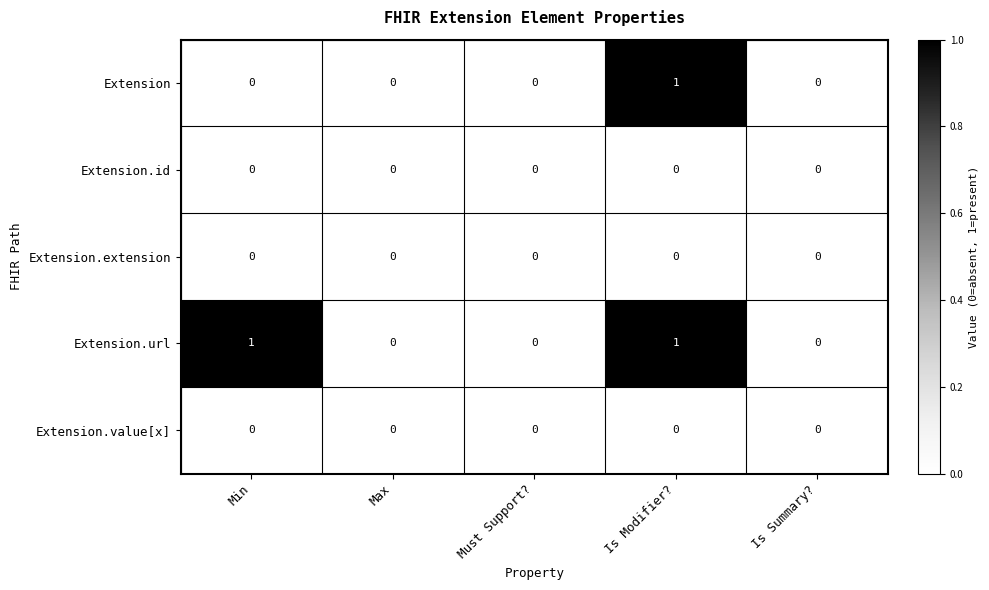

How many series are shown in this chart?

5